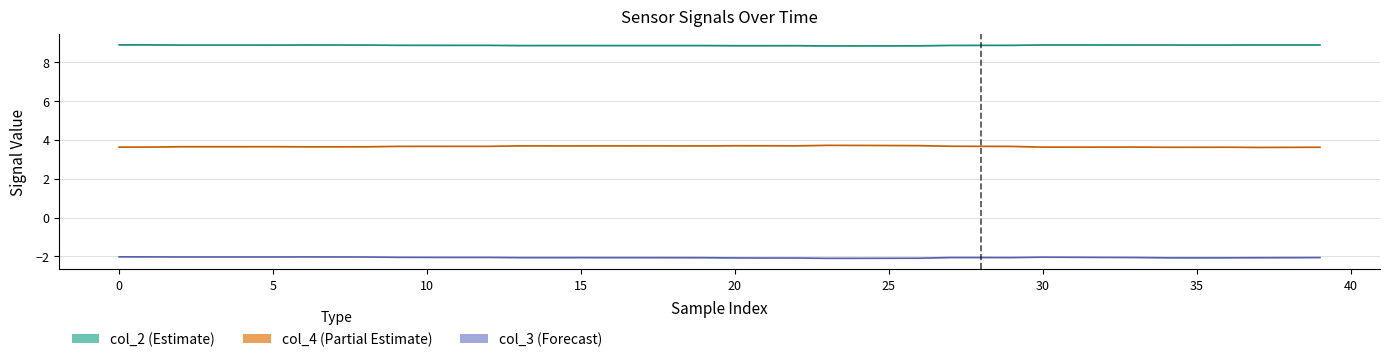

At how many categories does at least one series exceed 1?

40